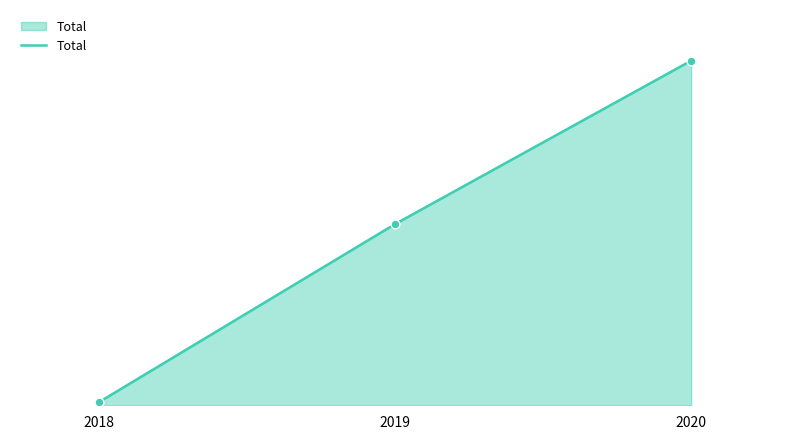

What is the ratio of the value at 2020 to the value at 2019?

1.9